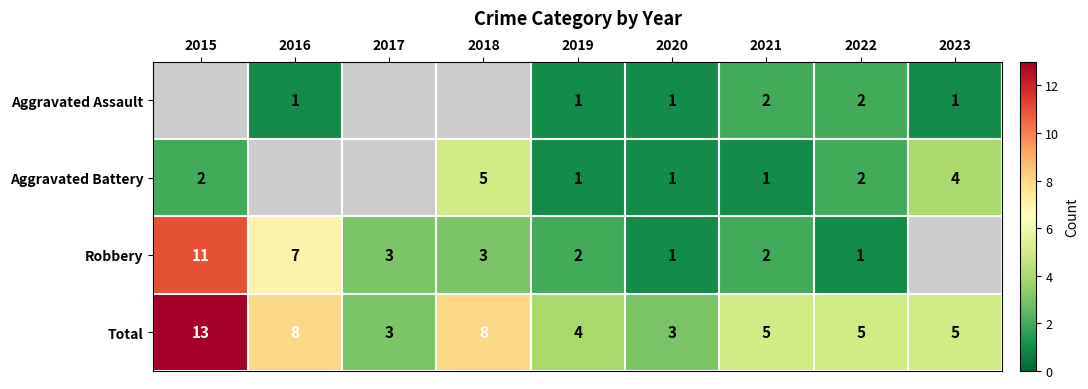

Between 2016 and 2019, which is larger?

2016